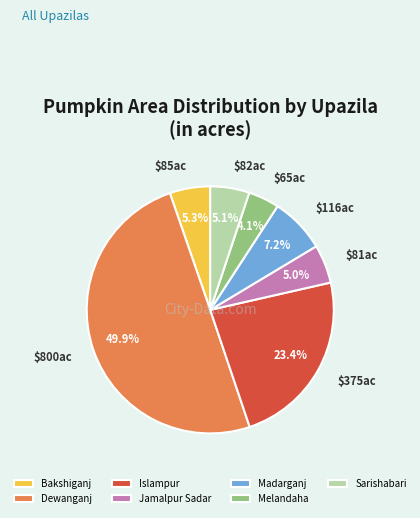

Does Sarishabari account for over 50% of the chart?

No